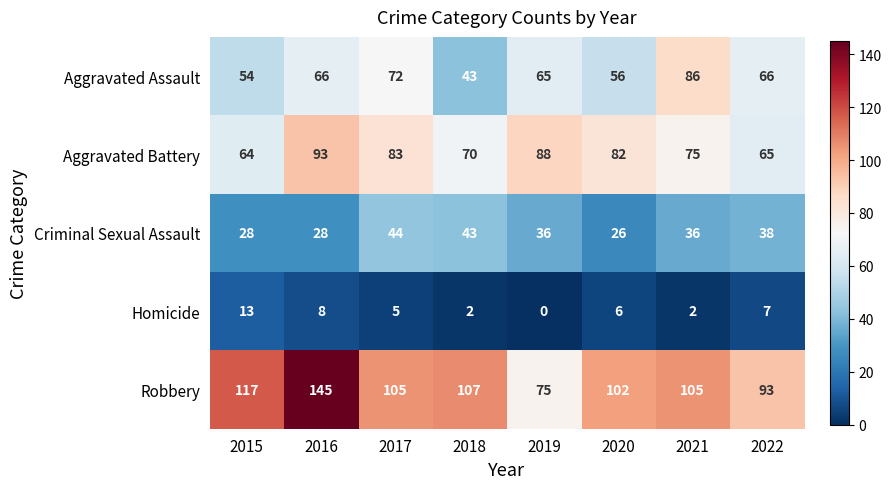

At which label does Homicide reach its minimum?

2019